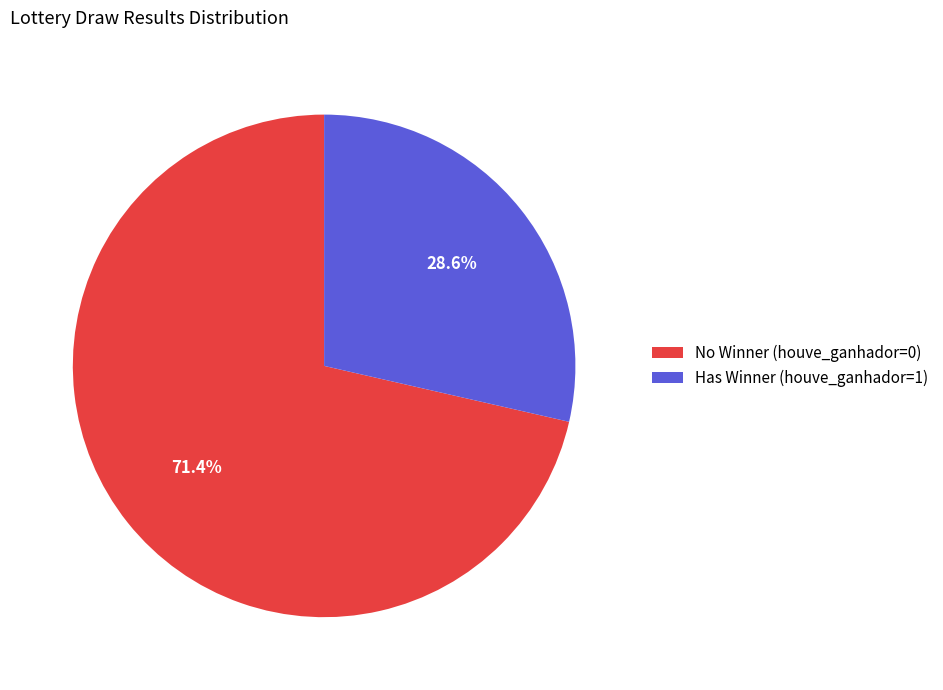

What is the largest slice in the pie chart?

No Winner (houve_ganhador=0)